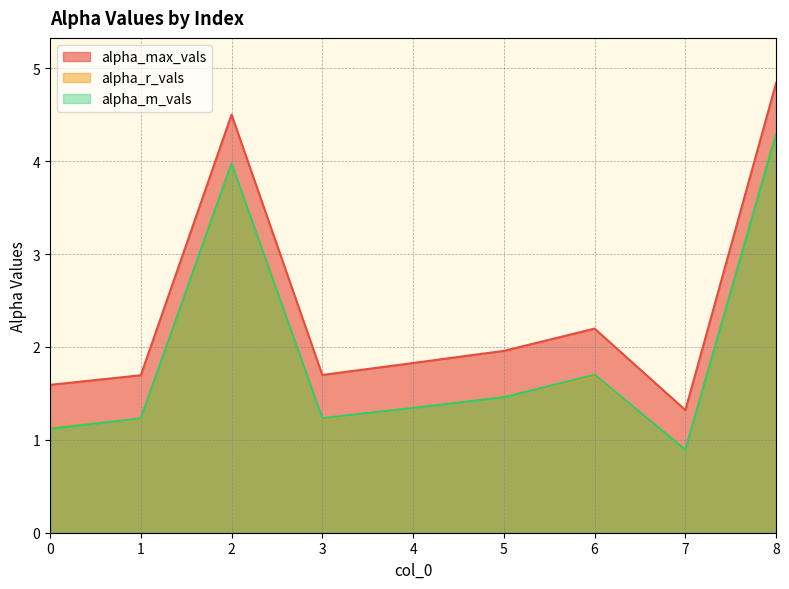

What value does the alpha_r_vals series have at 1?

1.2